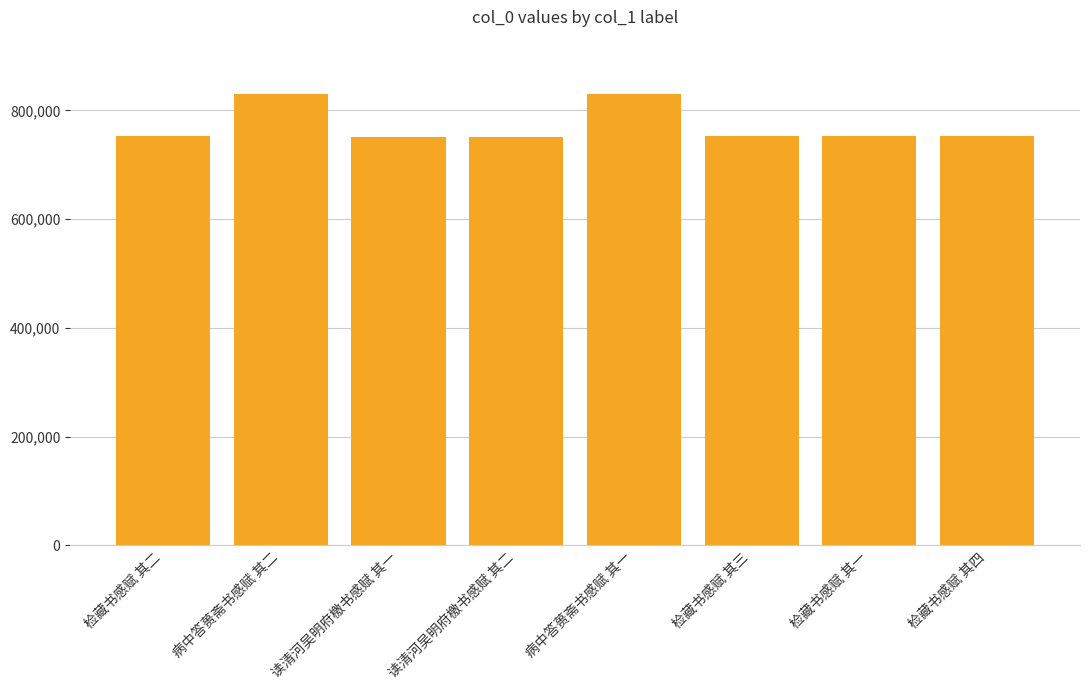

What is the label of the 1st bar from the left?

检藏书感赋 其二